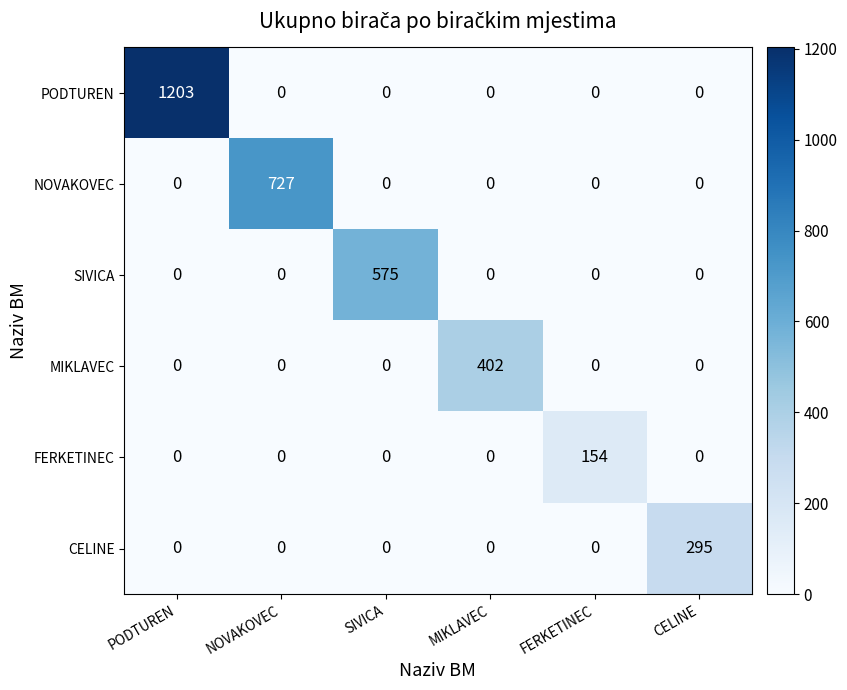

Which series has the widest spread of values?

PODTUREN